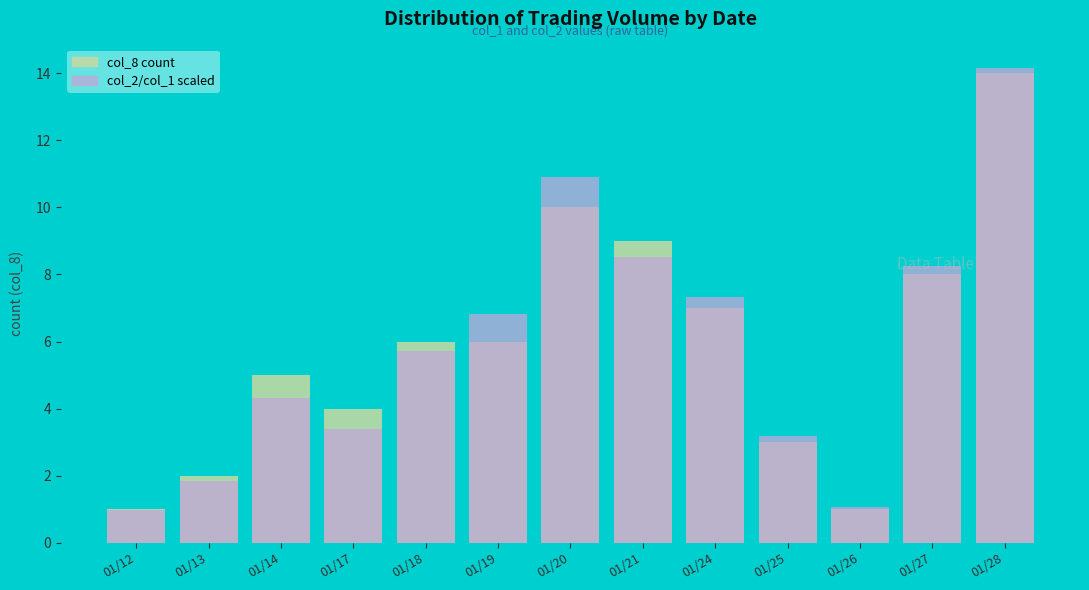

At how many categories does at least one series exceed 8?

4